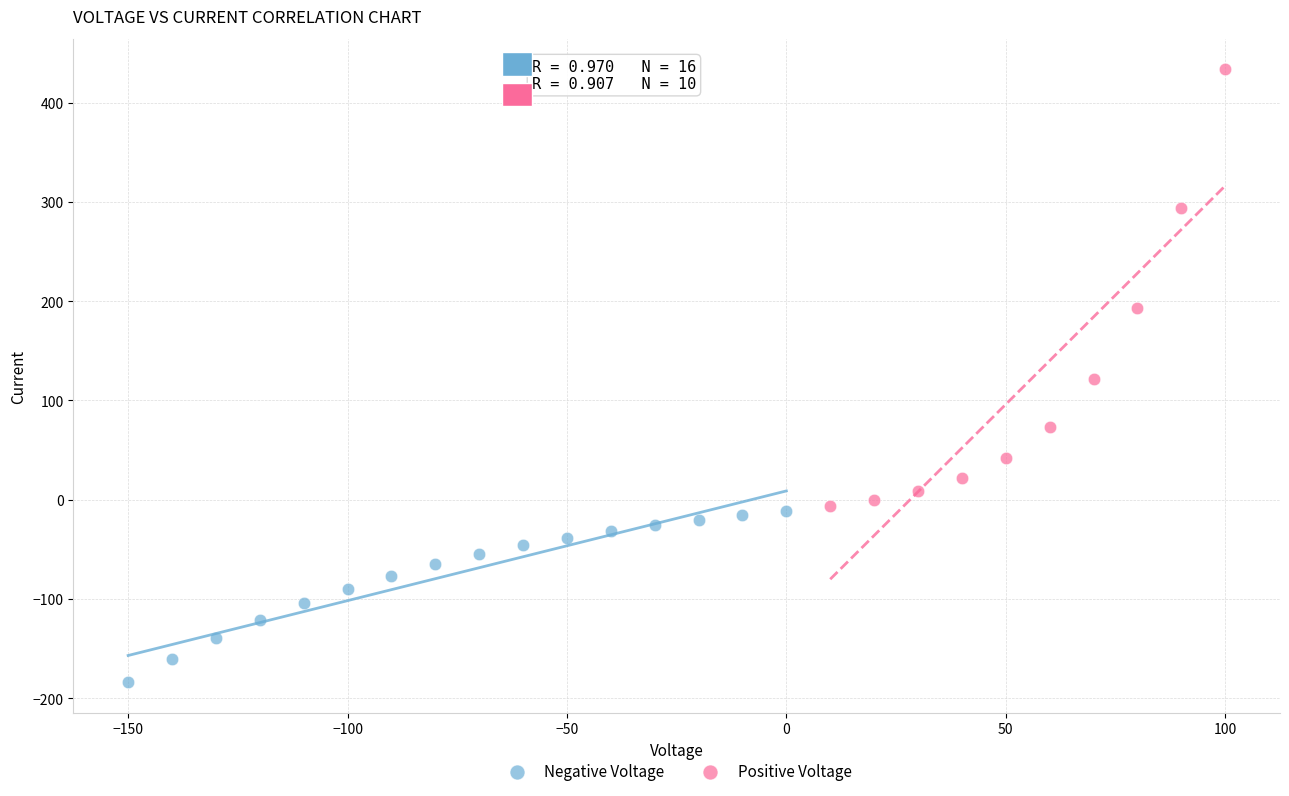

Which series contains the highest Y value?

Positive Voltage